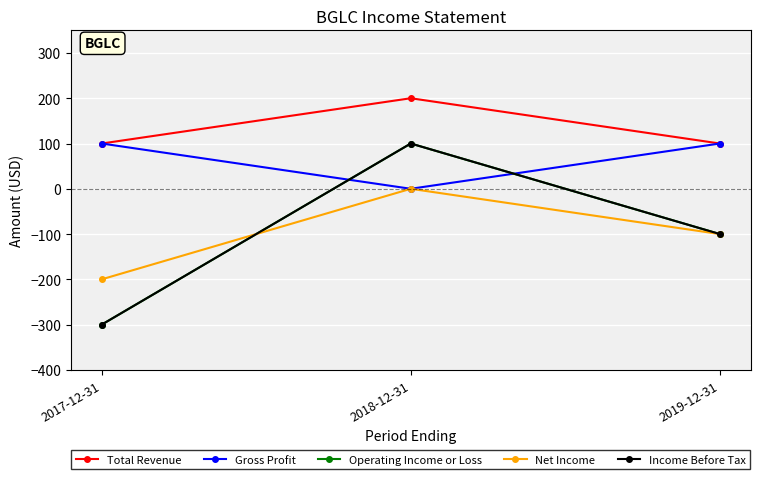

Does the chart have visible grid lines?

Yes